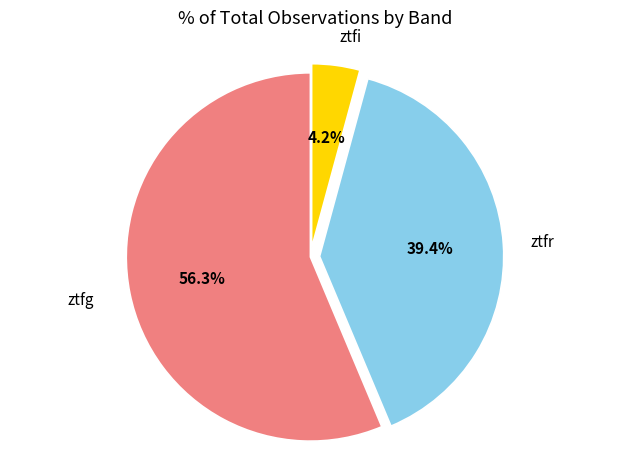

Which category accounts for the majority?

ztfg